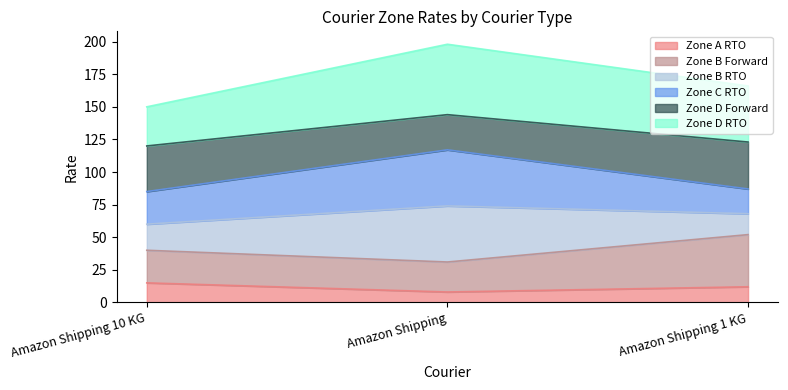

What is the minimum value for Zone A RTO?

8